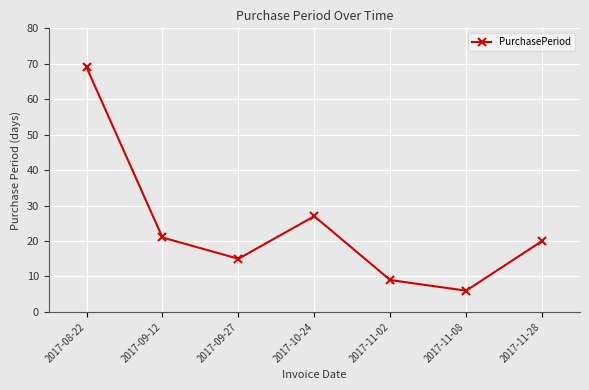

Between 2017-10-24 and 2017-11-08, which is larger?

2017-10-24